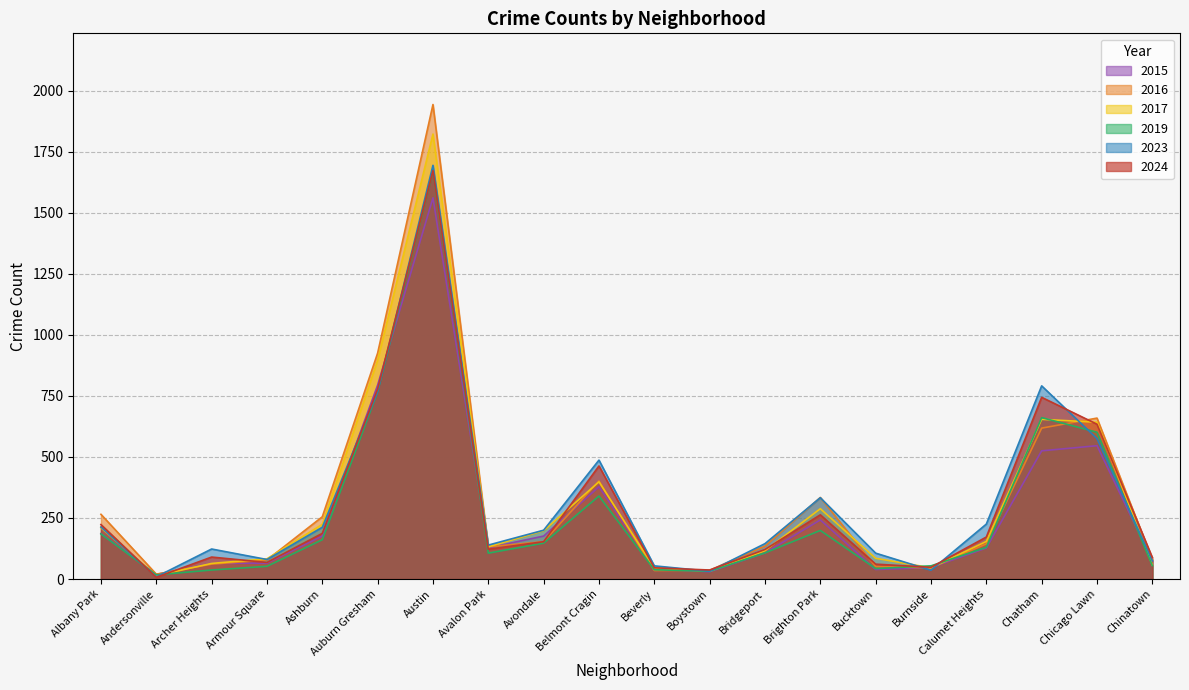

What is the label of the 16th point from the left?

Burnside